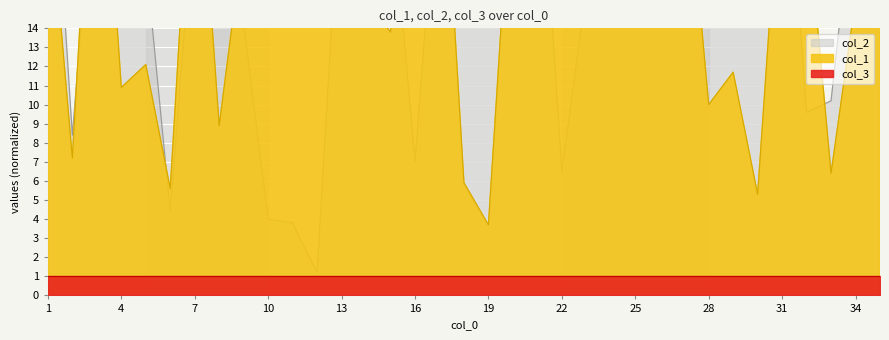

What is the total value across all series at 20?

41.4